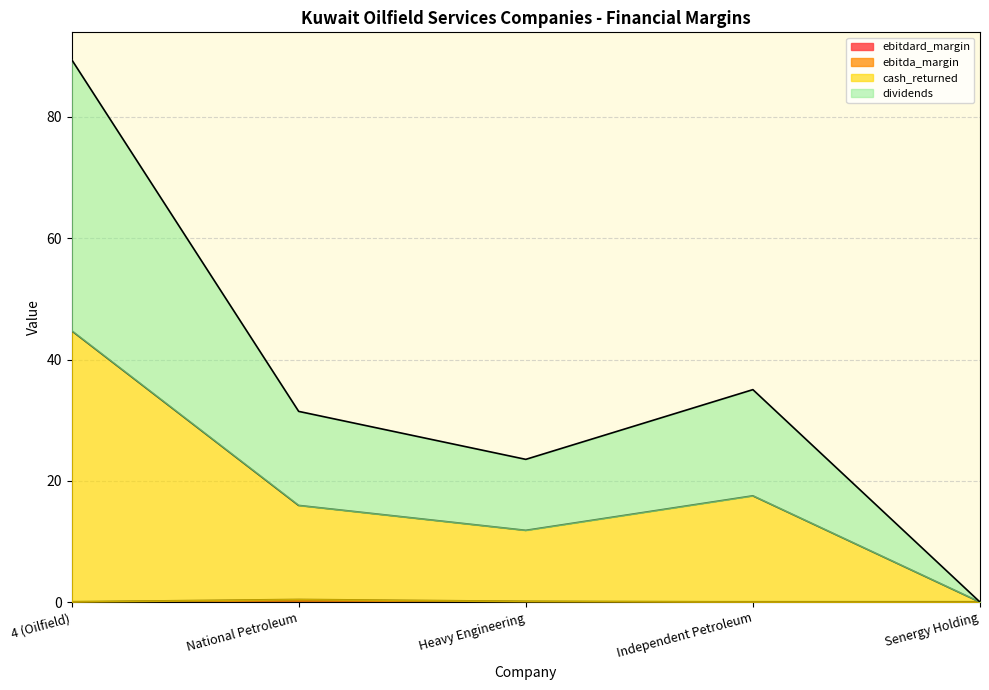

The value of ebitda_margin at National Petroleum is 0.4. True or false?

True